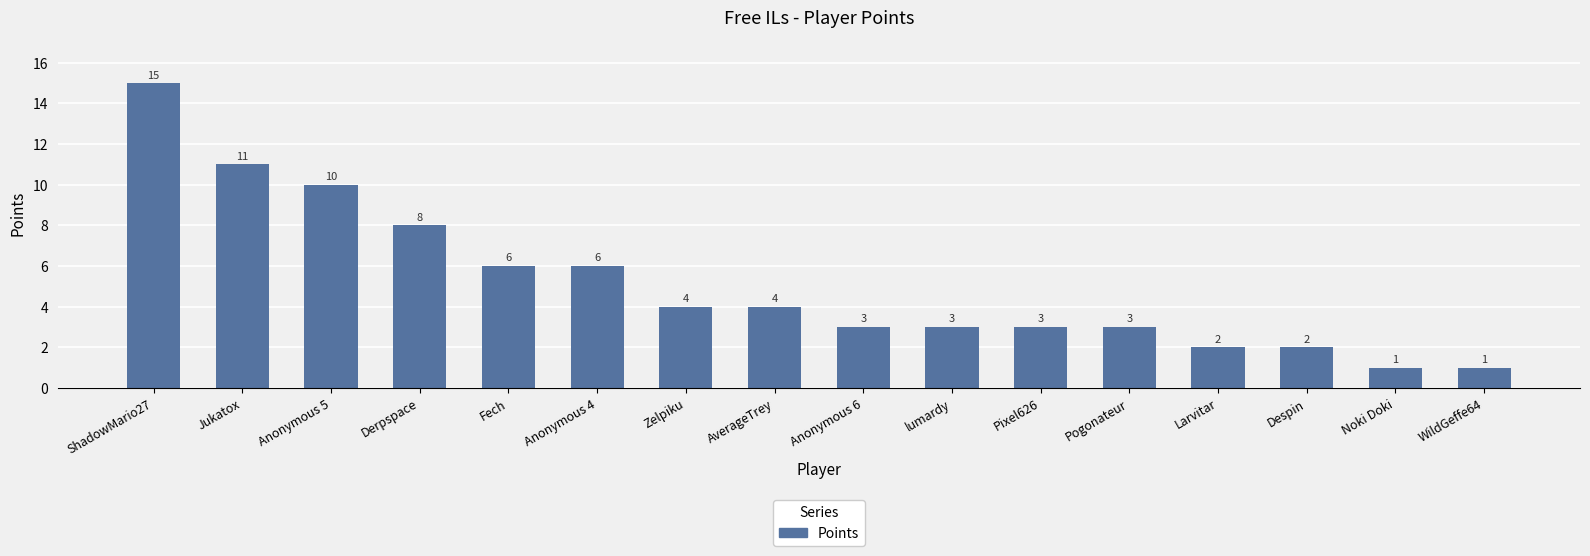

At which label does the data first exceed 4?

ShadowMario27